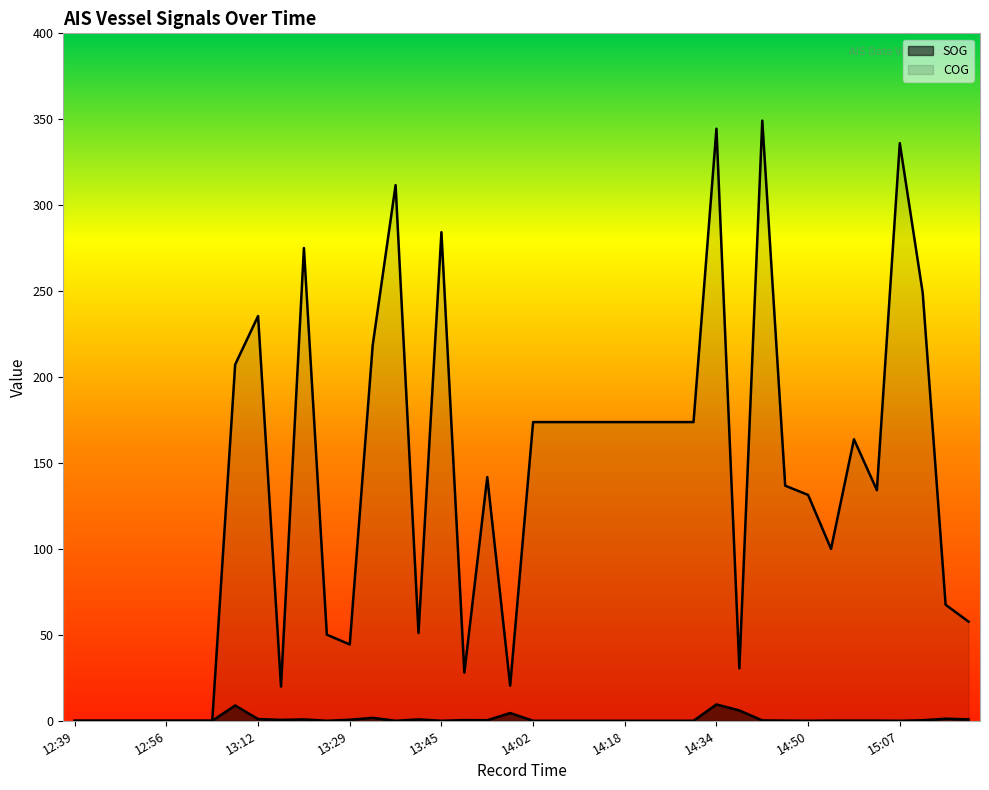

Is it true that SOG equals 0.0 at 14:26?

True